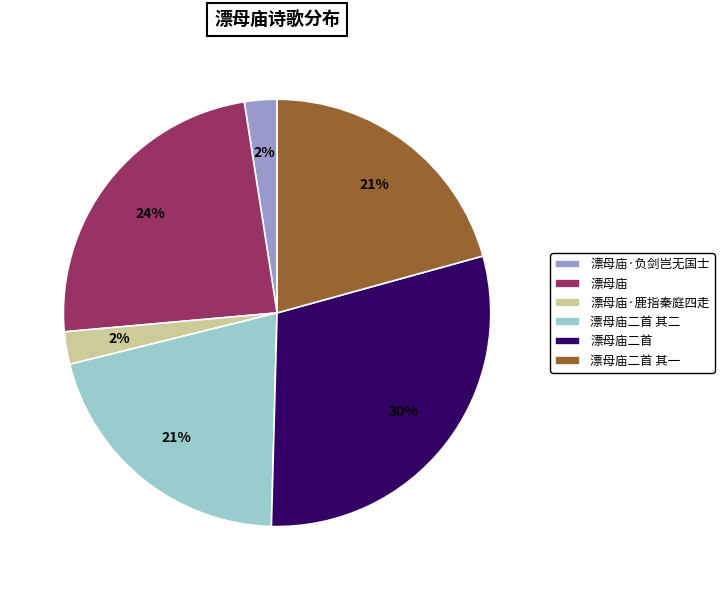

Which slice is the largest?

漂母庙二首